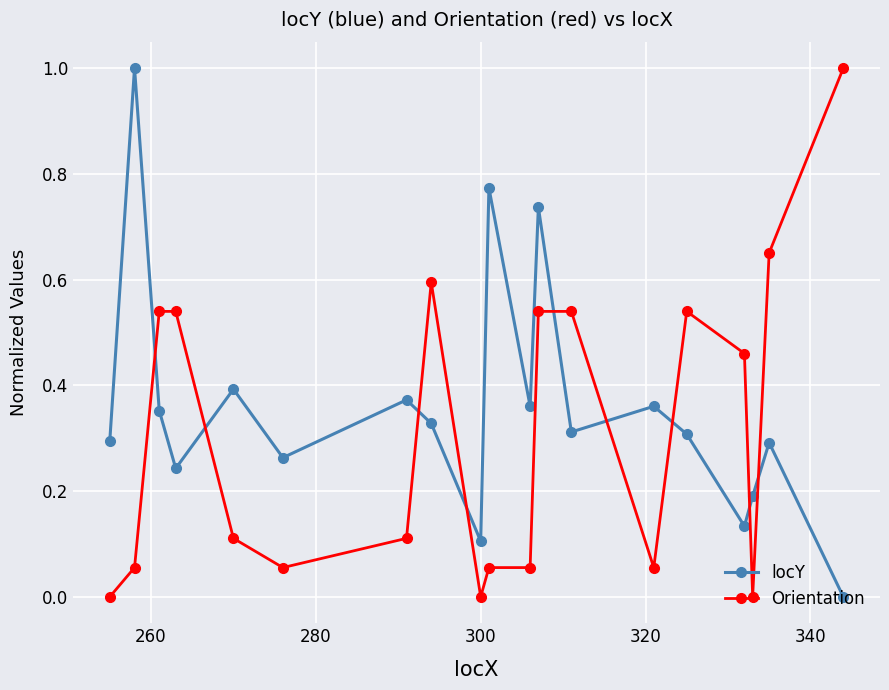

How many intersections are there between Orientation and locY?

9